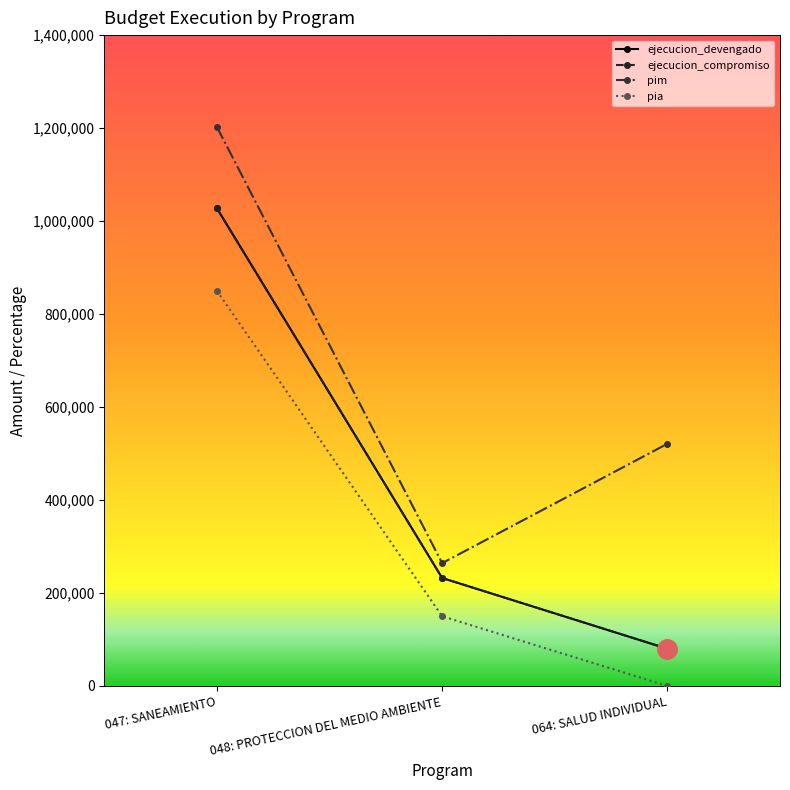

Does the chart have visible grid lines?

No